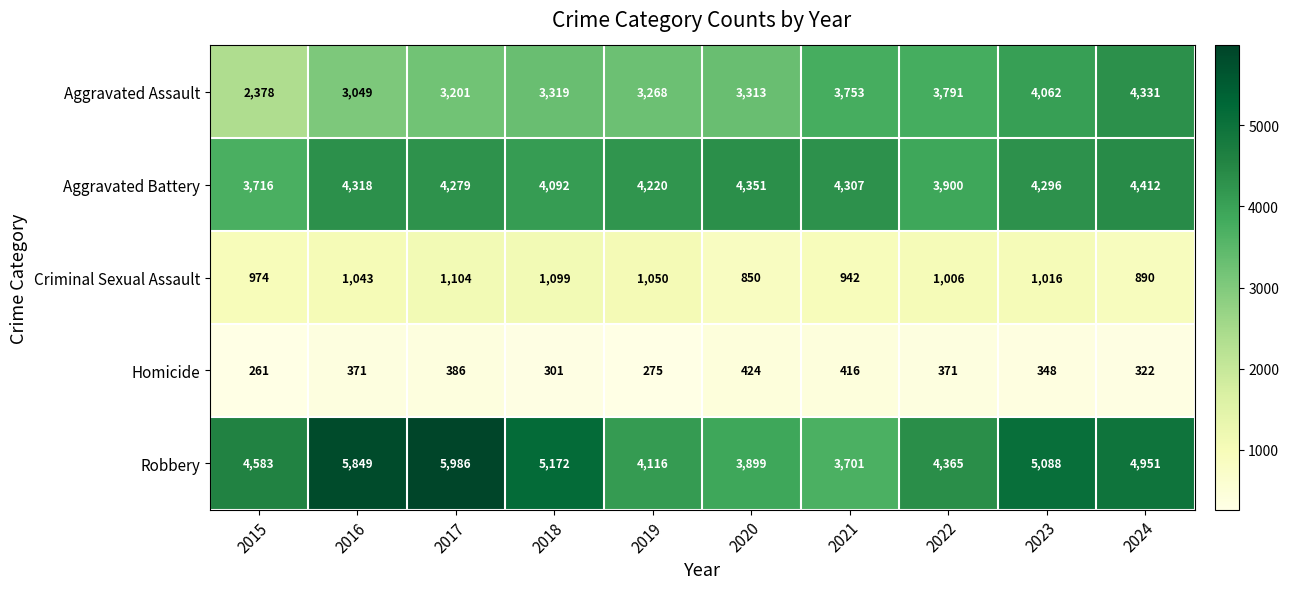

Rank the series by their maximum value, from highest to lowest.

Robbery, Aggravated Battery, Aggravated Assault, Criminal Sexual Assault, Homicide